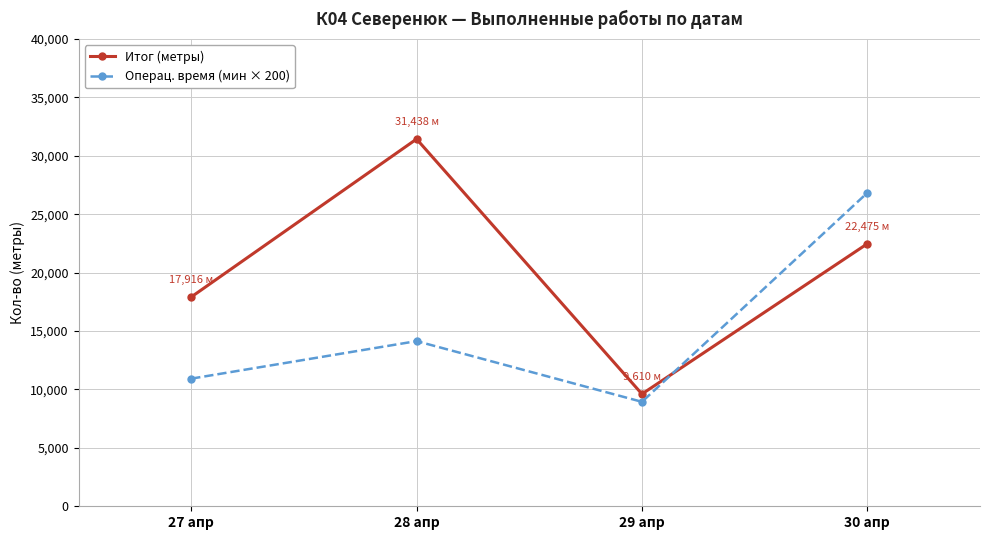

True or false: Итог (метры) has a value of 17916.1 at 27 апр.

True